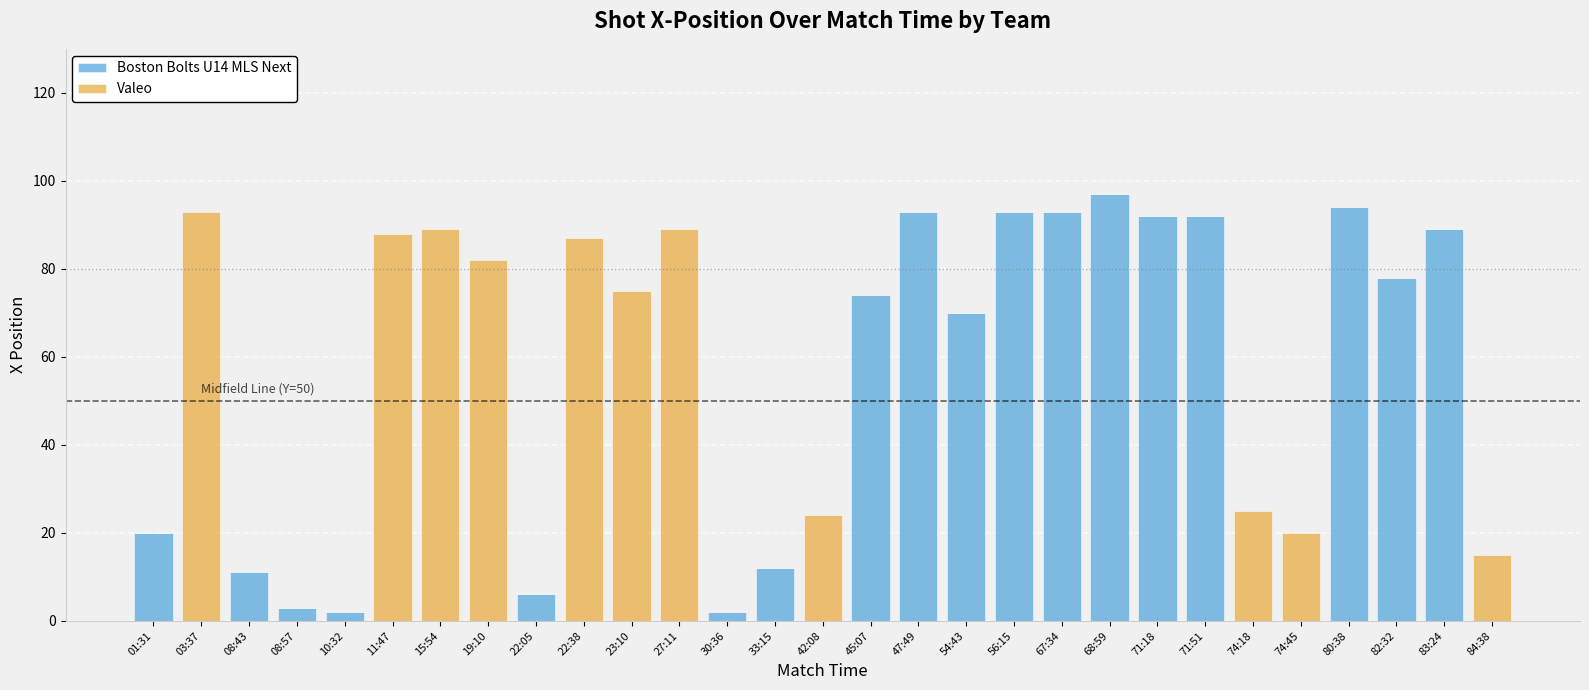

Where is Boston Bolts U14 MLS Next nearest to the value 48?

54:43